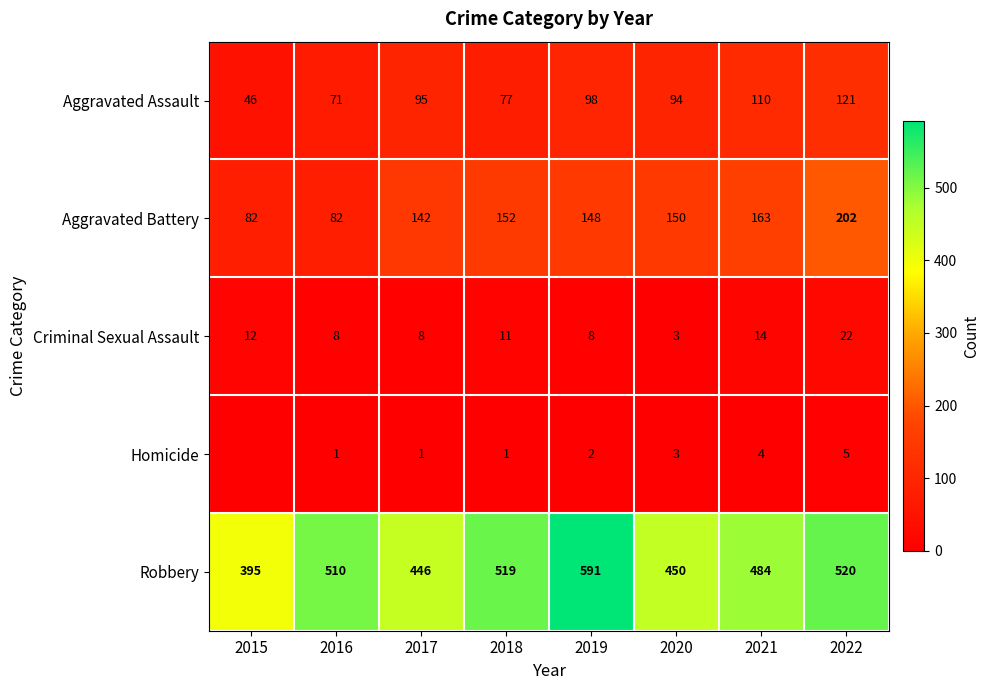

Where does the Criminal Sexual Assault series first go above 11?

2015